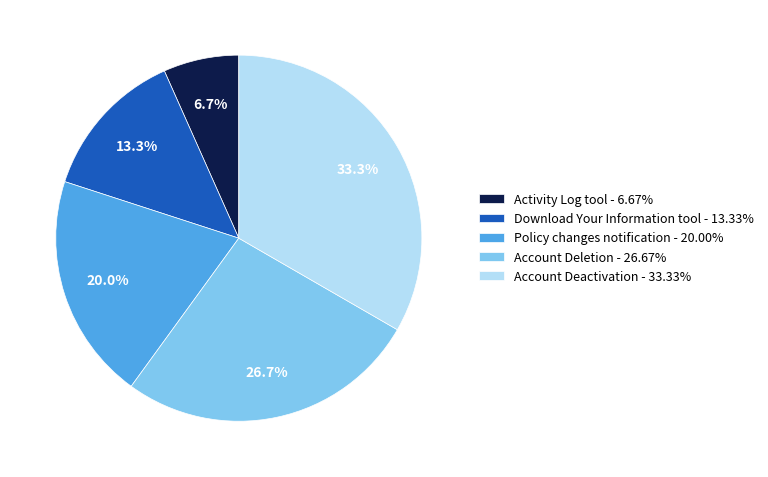

Count the number of slices in the pie.

5